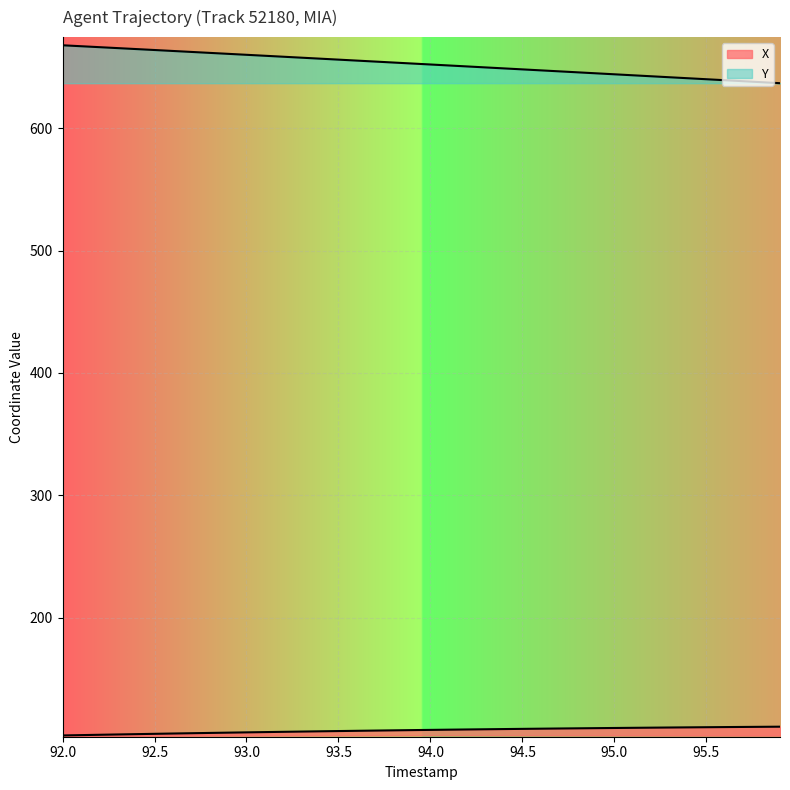

What is the difference between the maximum and minimum values in the Y series?

31.0